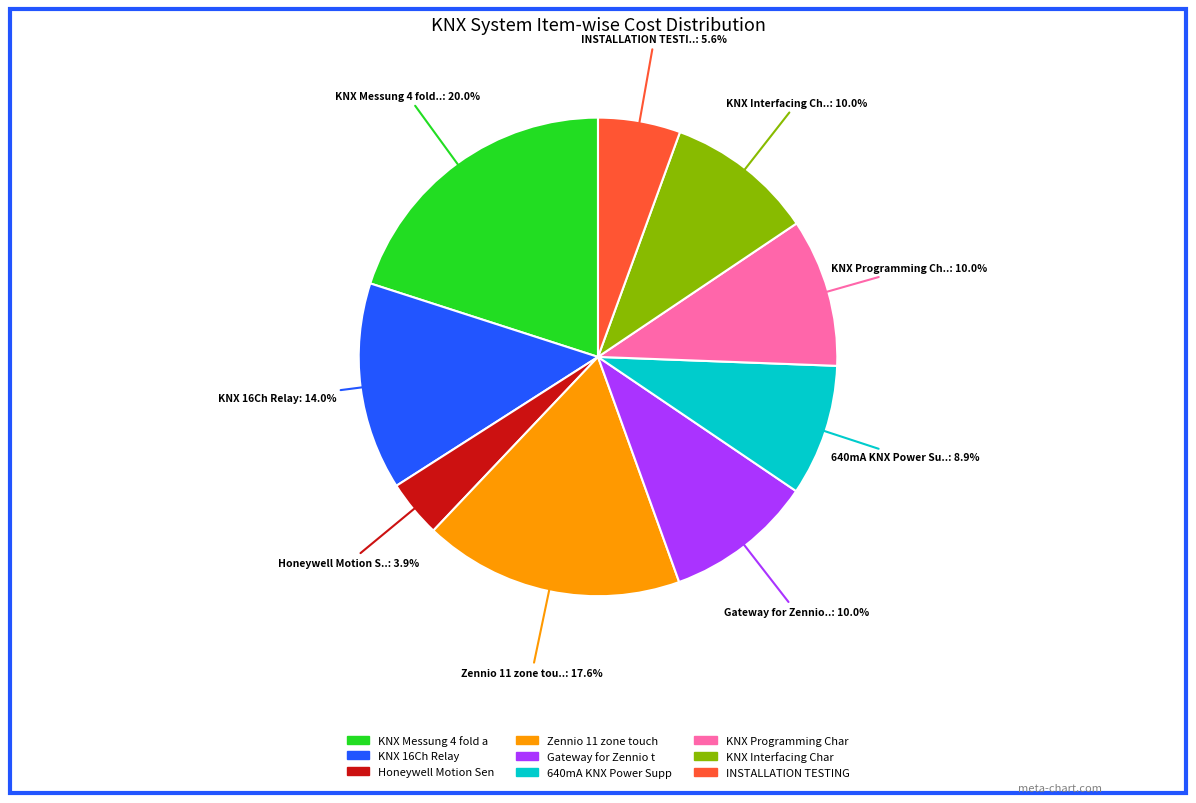

Is there a majority slice in this chart?

No